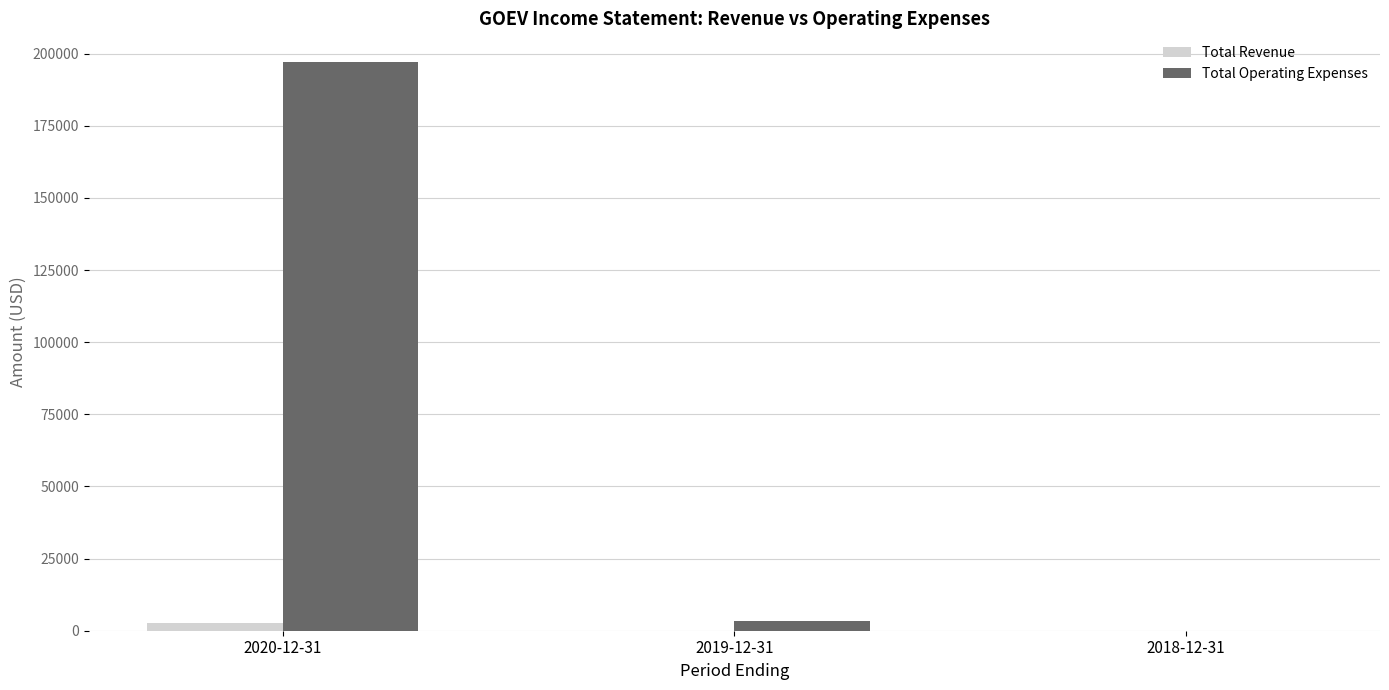

Reading left to right, what are all the values shown in this chart?

Total Revenue: 2600	0	0
Total Operating Expenses: 197200	3300	0